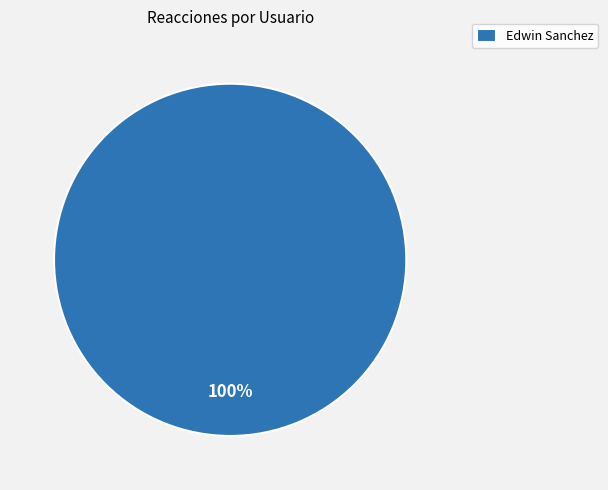

Is there any slice that represents more than half of the pie?

Yes